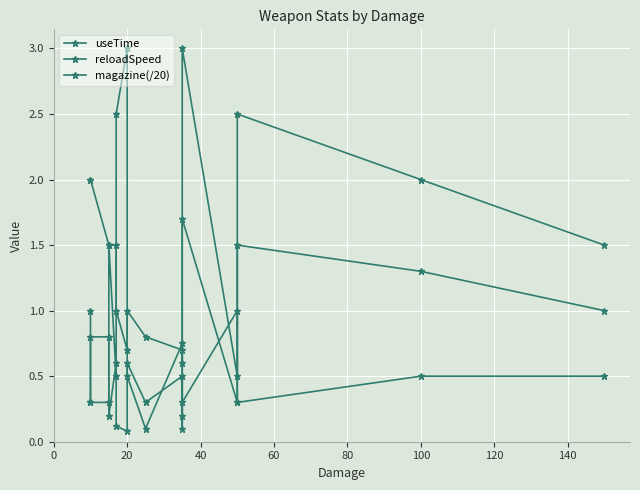

Which series has the largest range (max minus min)?

magazine(/20)